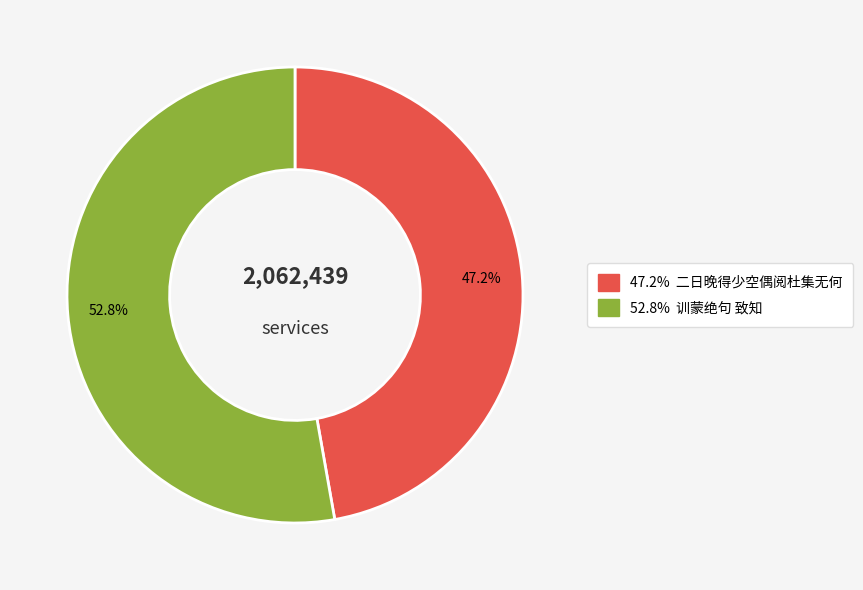

How many slices are in this pie chart?

2